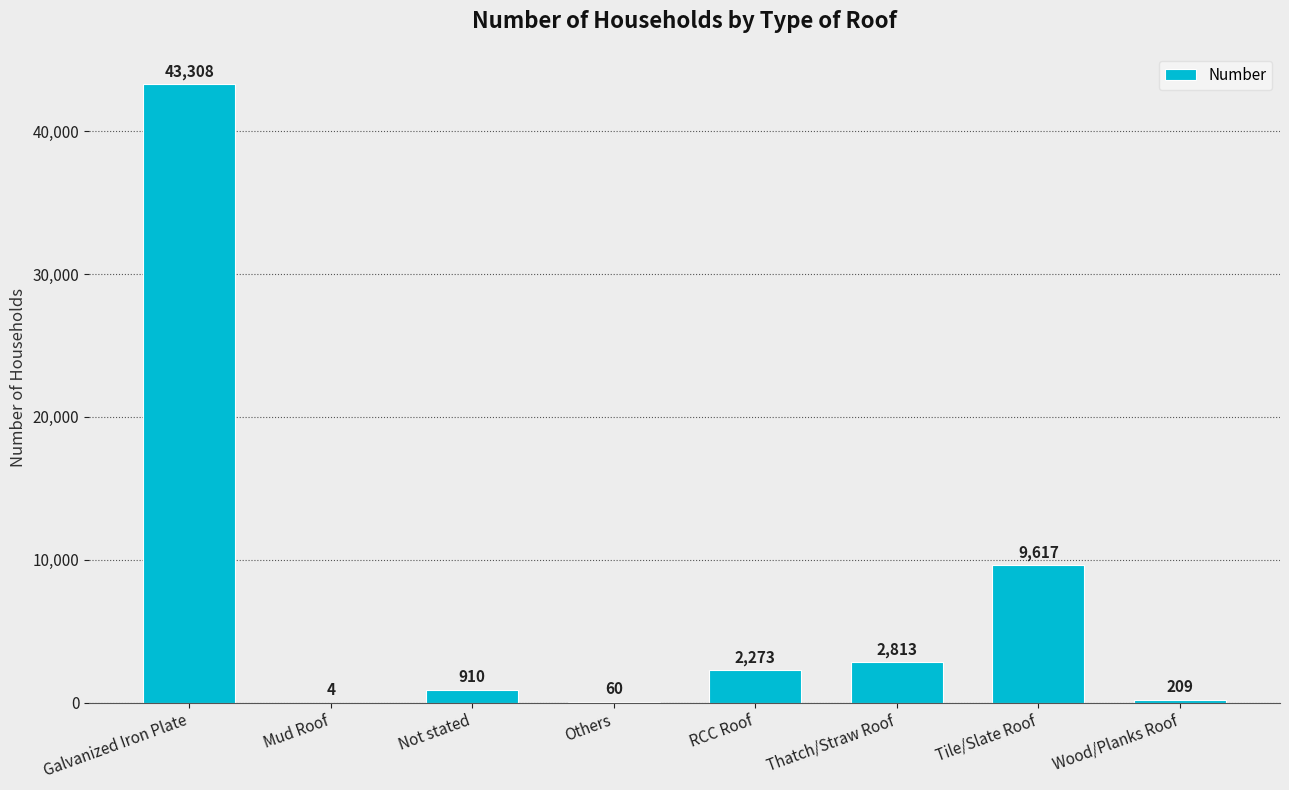

Which has a higher value, Galvanized Iron Plate or Others?

Galvanized Iron Plate